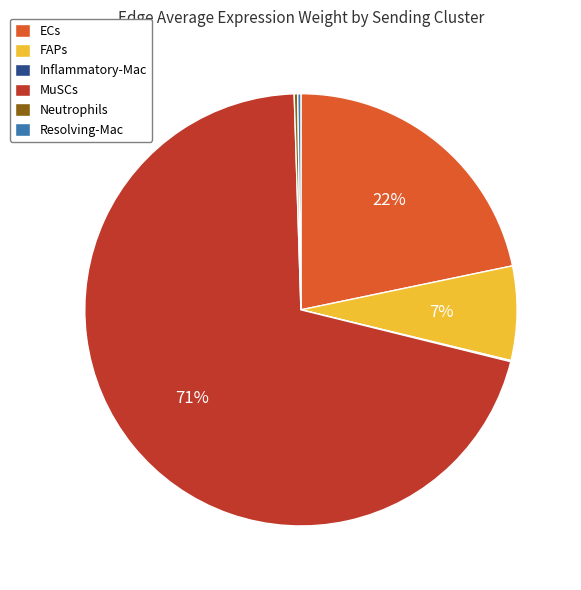

What percentage is the FAPs slice, to the nearest percent?

7%